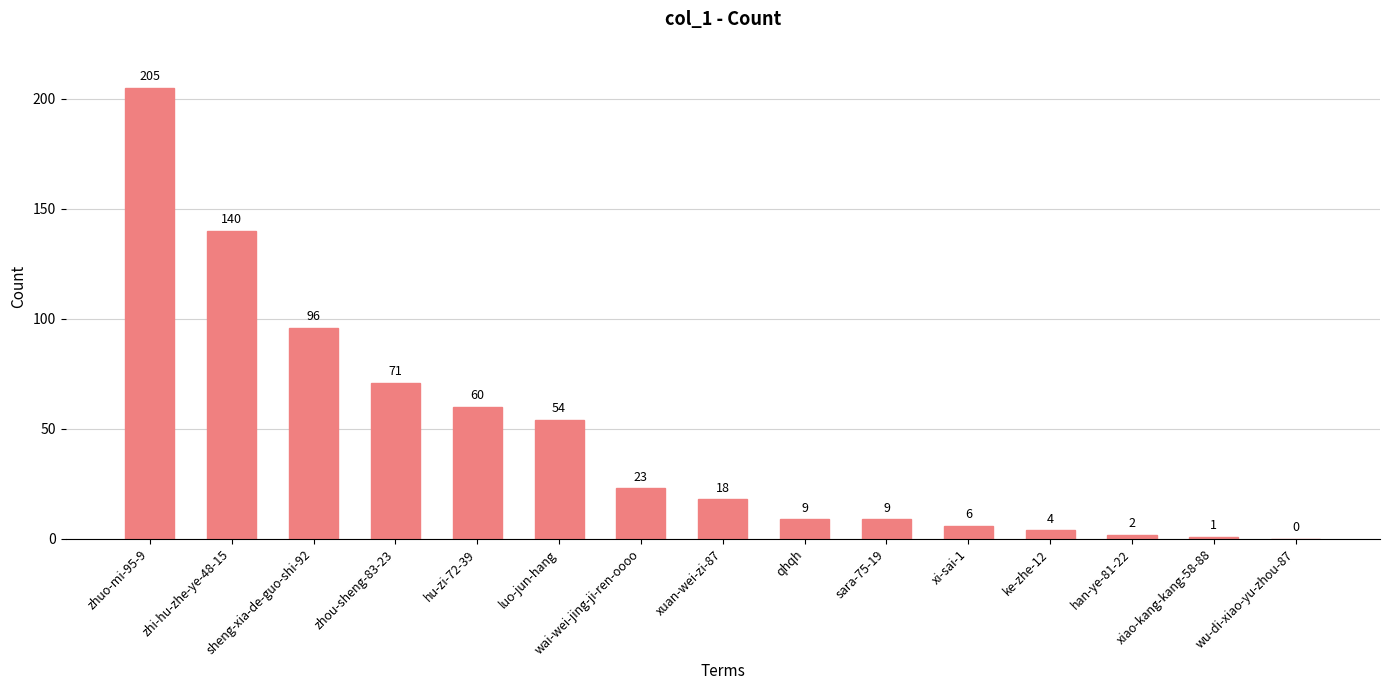

What is the maximum value shown in the chart?

205